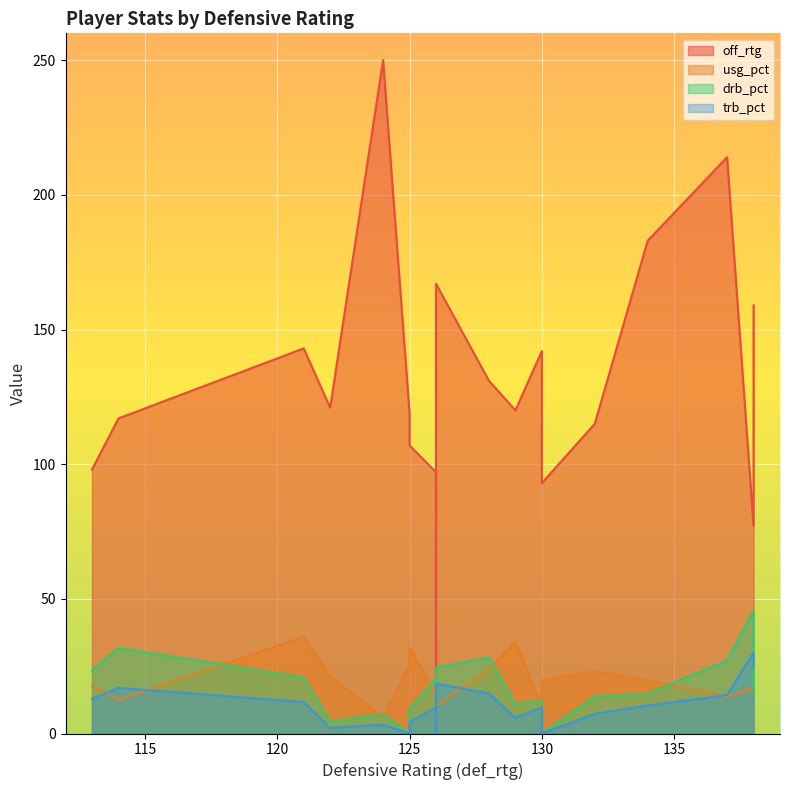

Rank the series by their maximum value, from highest to lowest.

off_rtg, drb_pct, usg_pct, trb_pct